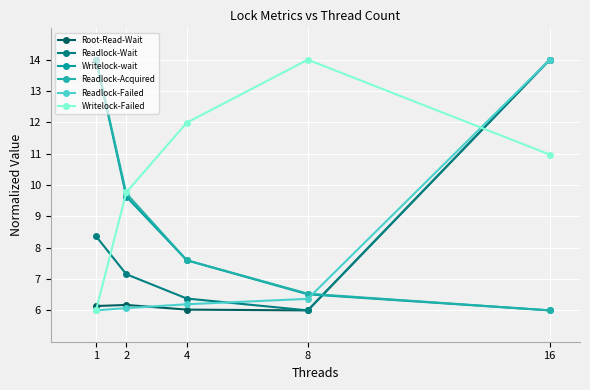

What are all the series names shown in the legend?

Root-Read-Wait, Readlock-Wait, Writelock-wait, Readlock-Acquired, Readlock-Failed, Writelock-Failed